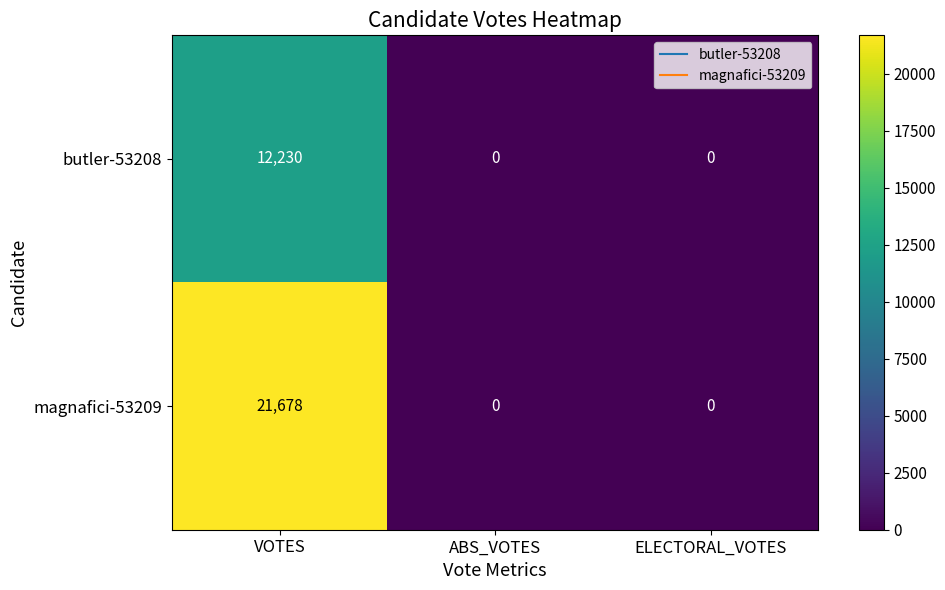

Rank the series by their maximum value, from lowest to highest.

butler-53208, magnafici-53209